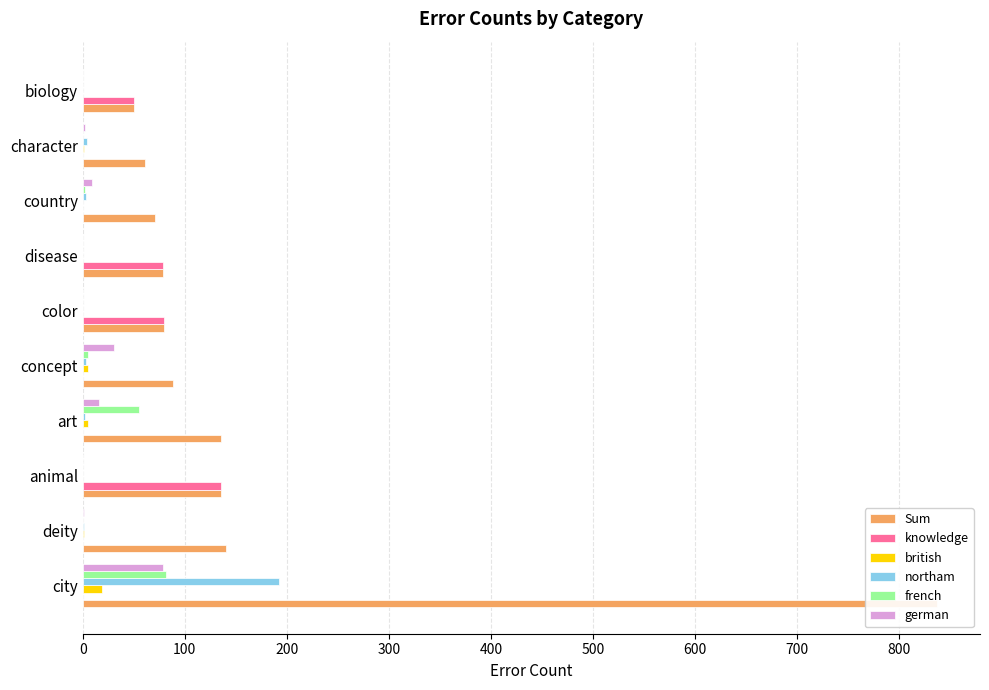

What are all the series names shown in the legend?

Sum, knowledge, british, northam, french, german